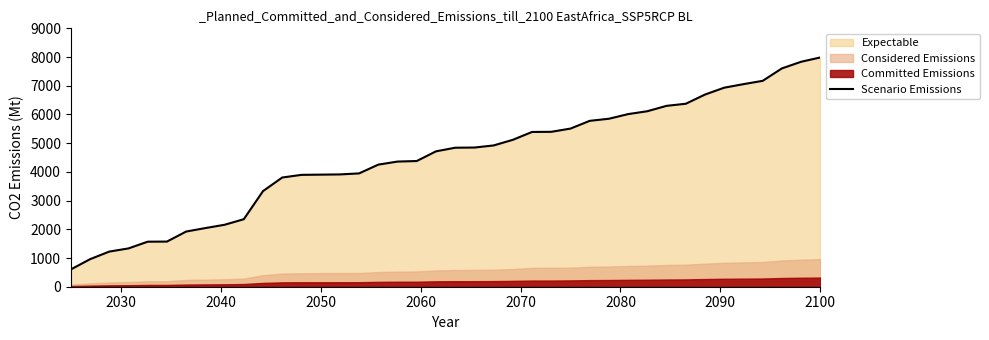

What is the maximum value for Scenario Emissions?

7985.7